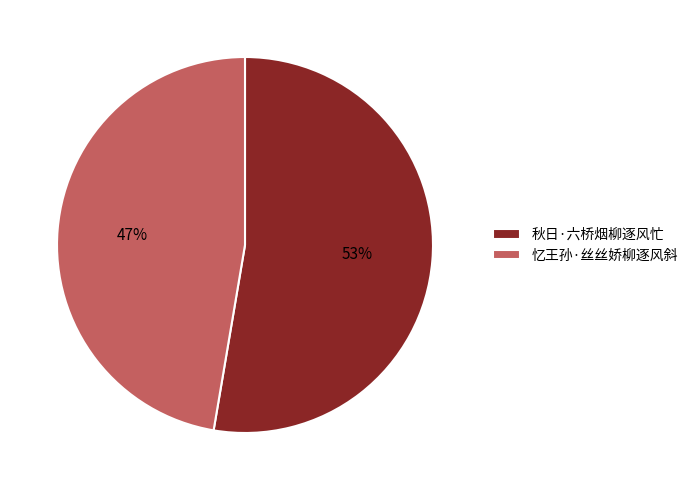

Which has a higher value, 秋日·六桥烟柳逐风忙 or 忆王孙·丝丝娇柳逐风斜?

秋日·六桥烟柳逐风忙